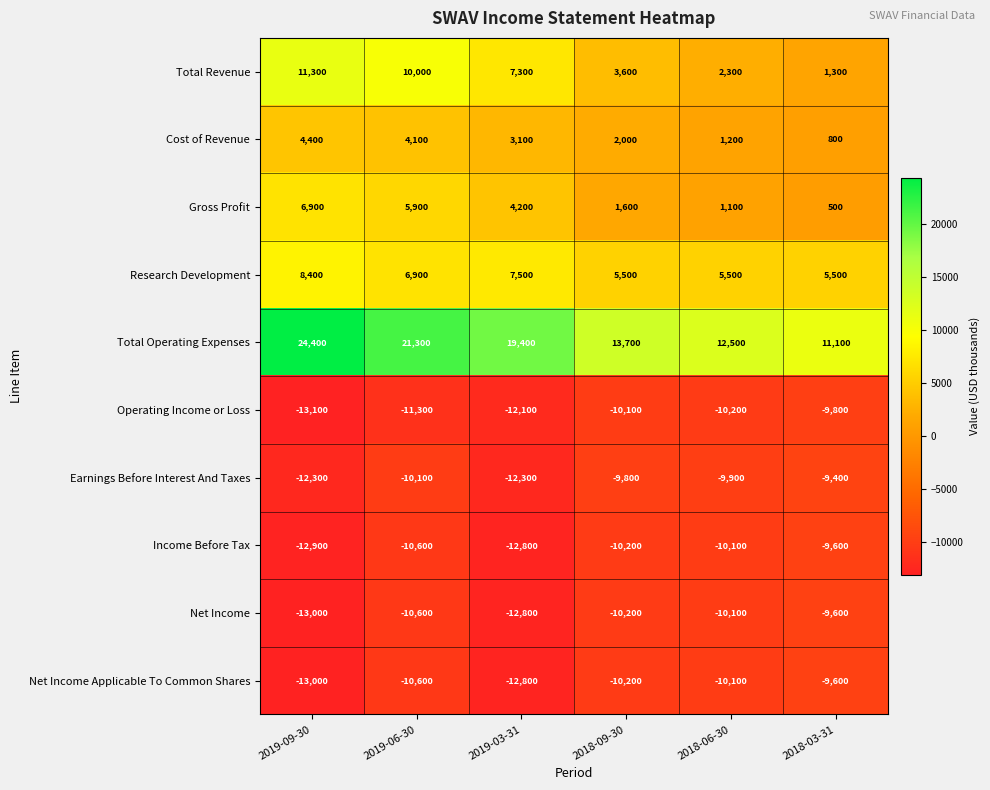

Which series changed the most between 2018-06-30 and 2018-03-31?

Total Operating Expenses